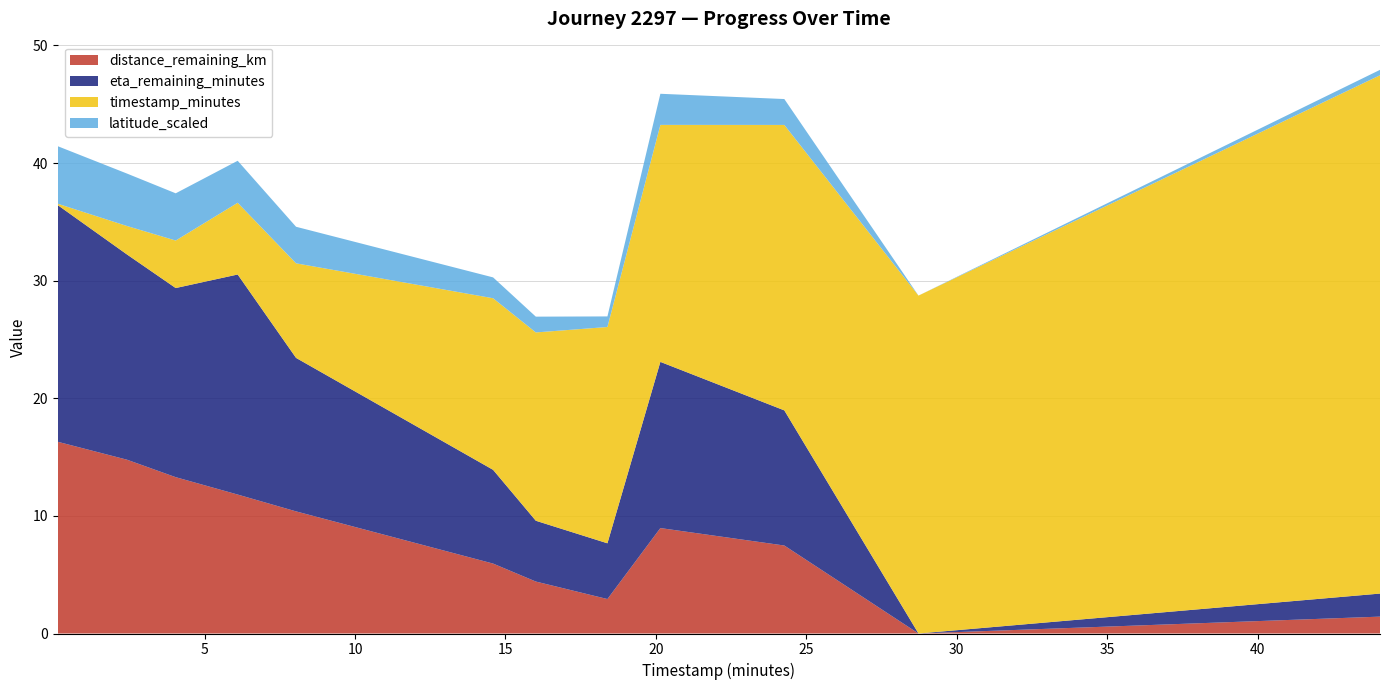

What is the highest value of the distance_remaining_km series?

16.3